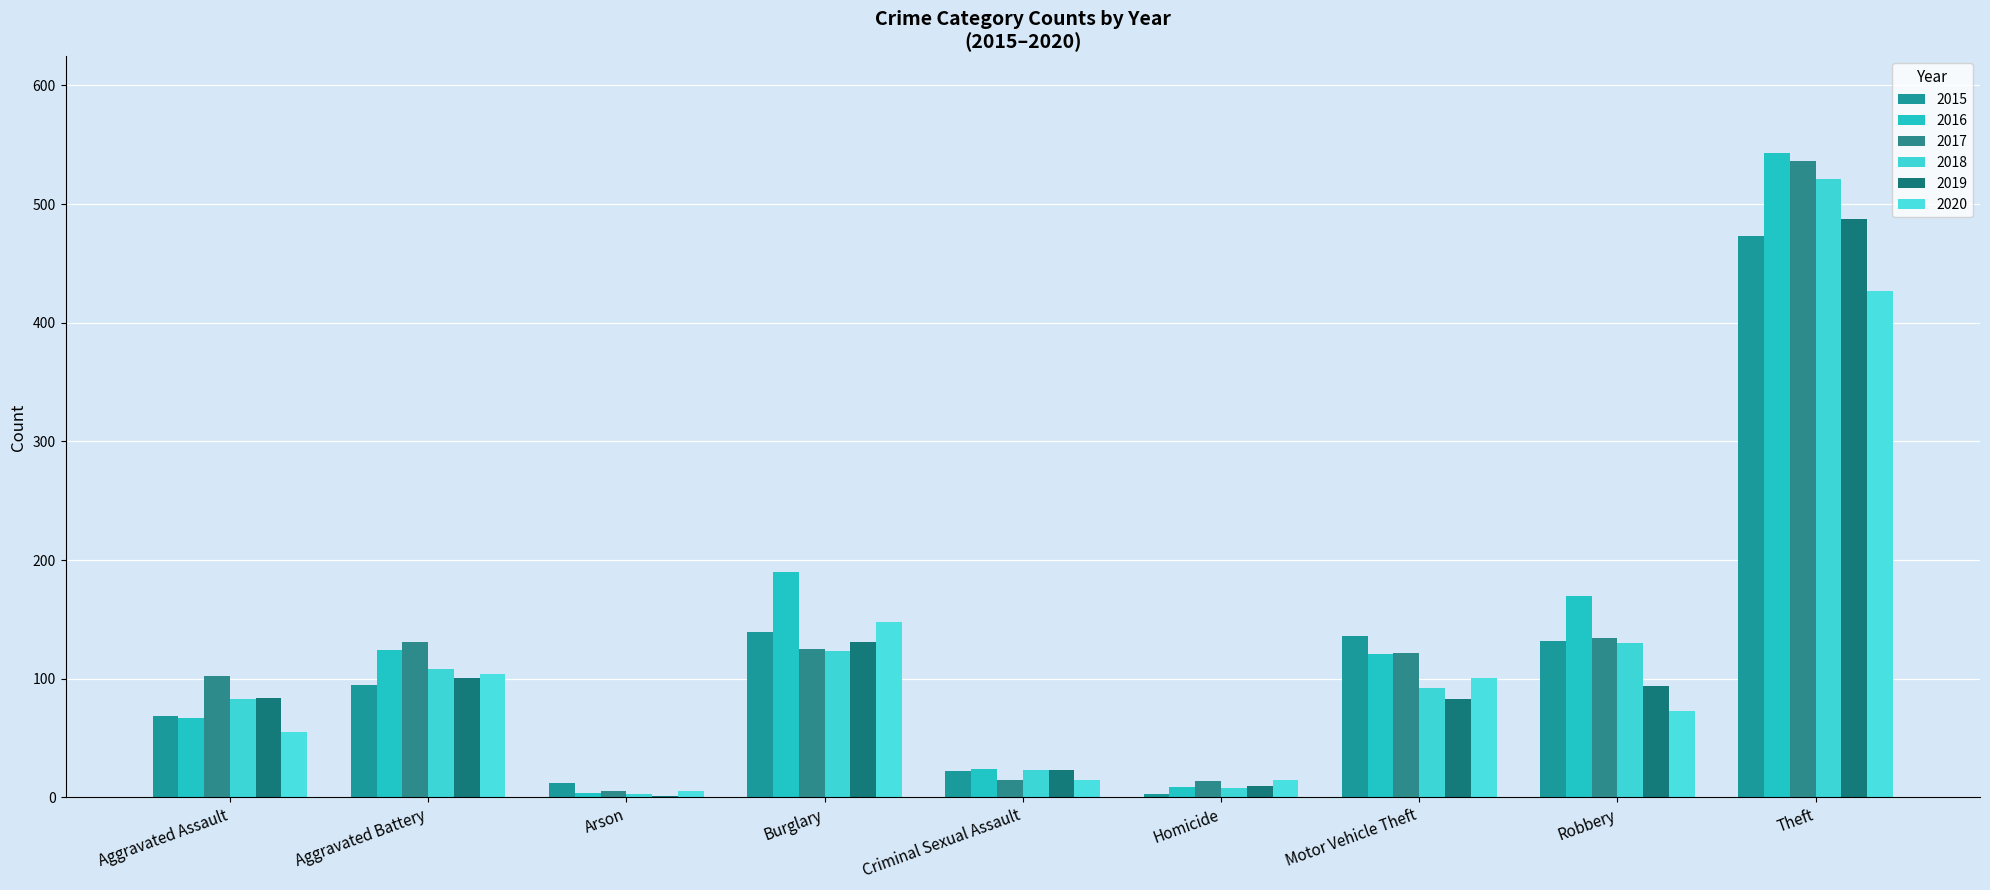

What are all the series names shown in the legend?

2015, 2016, 2017, 2018, 2019, 2020